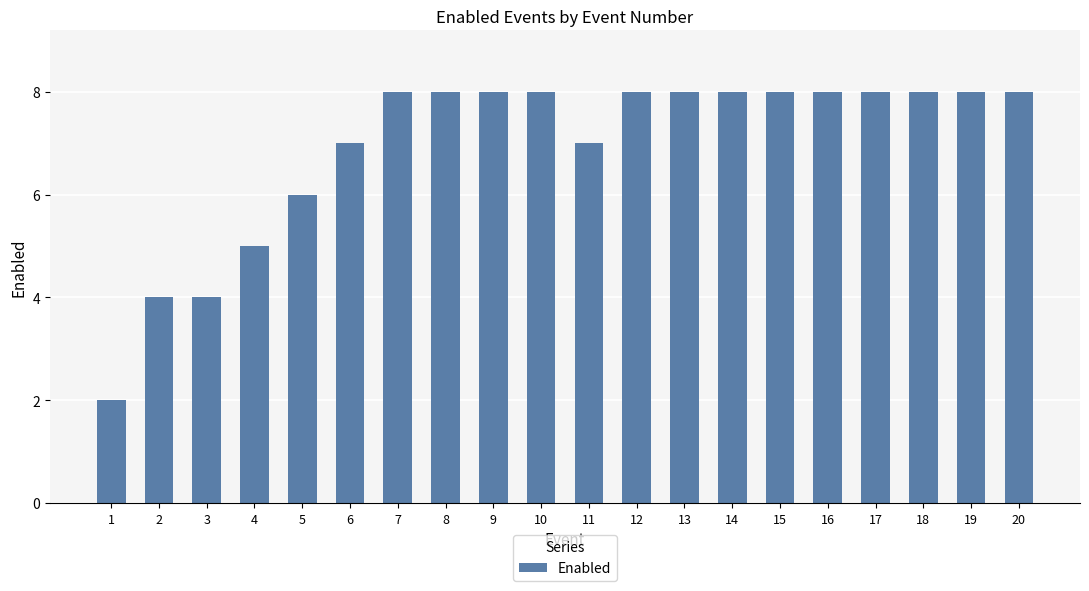

What is the smallest value displayed?

2